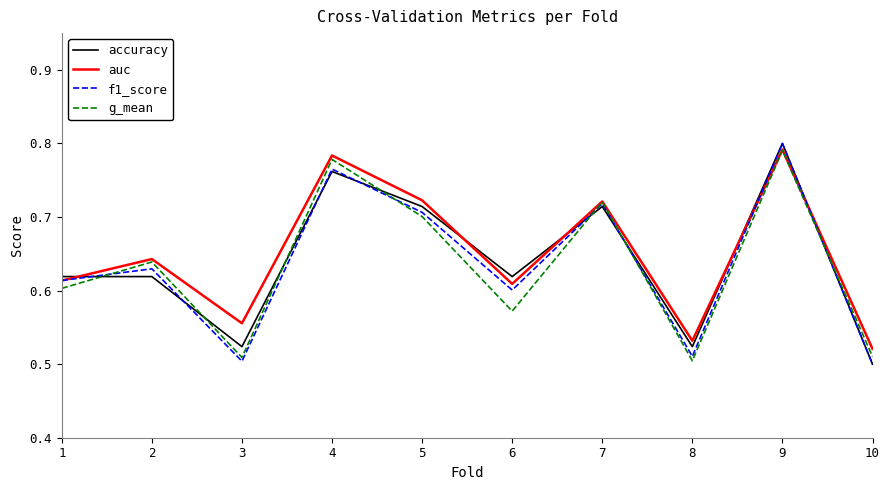

At which category does accuracy reach its first local valley?

3